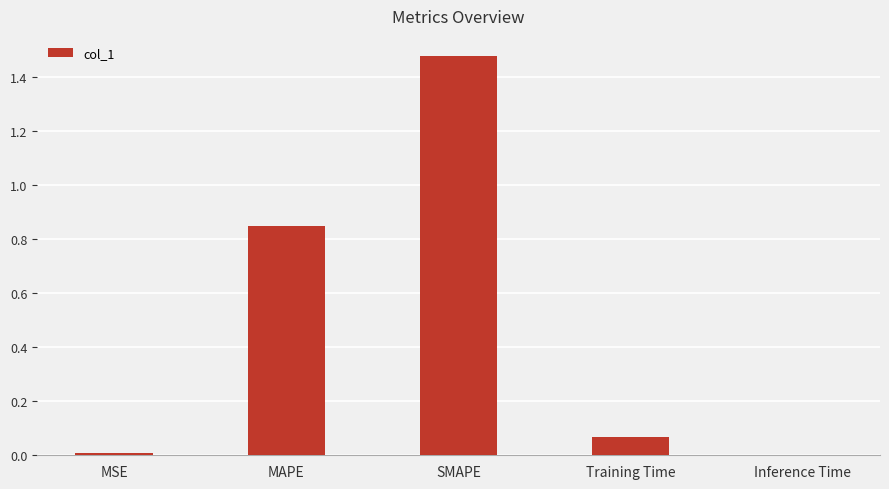

Which label corresponds to the largest value in the chart?

SMAPE